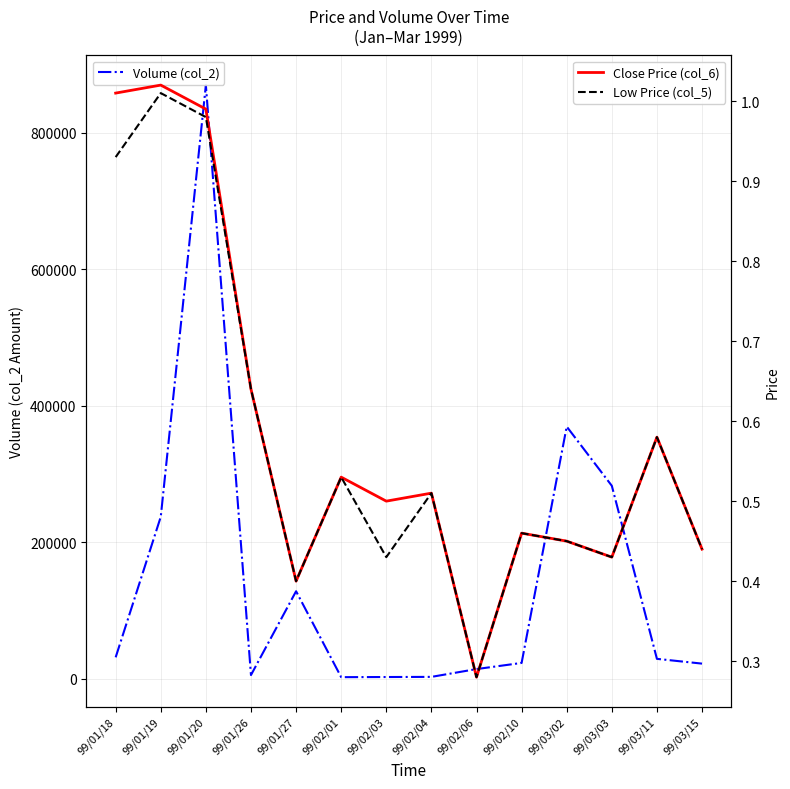

What is the difference between the maximum and minimum values in the Low Price (col_5) series?

0.7